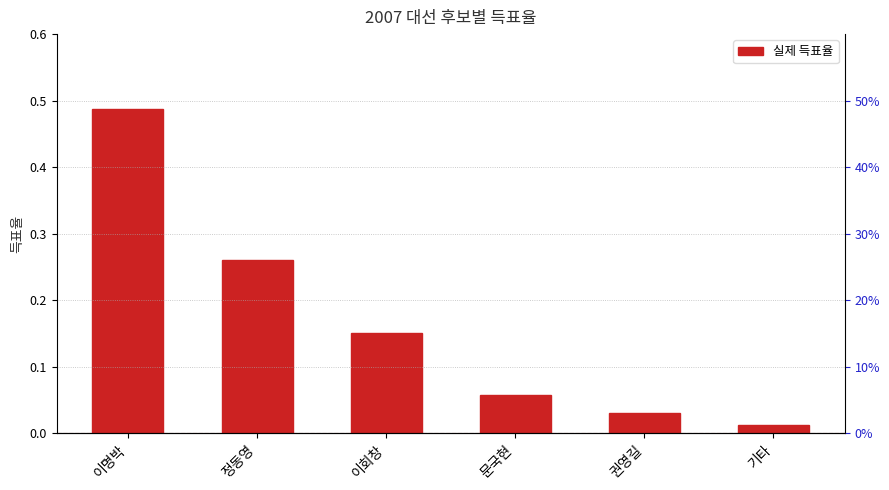

What is the label of the 4th bar from the left?

문국현